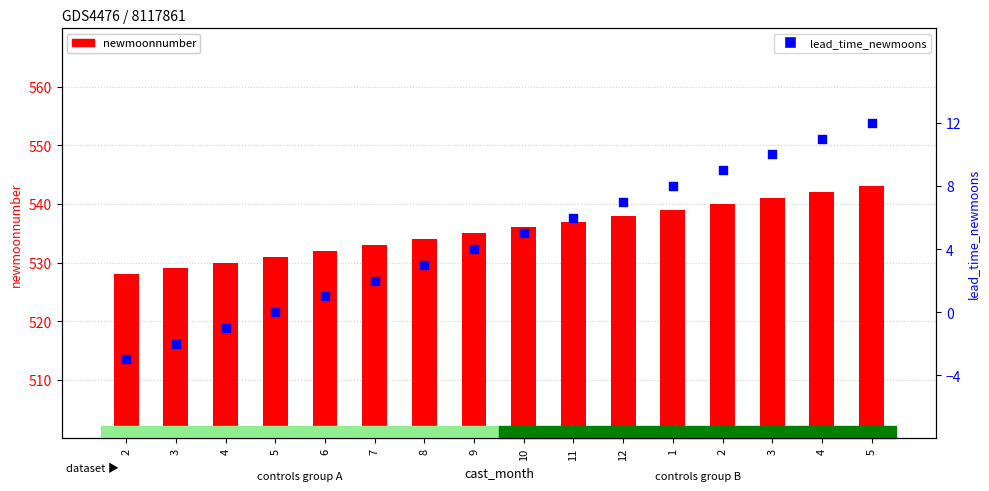

At which category is the sum across all series the highest?

5